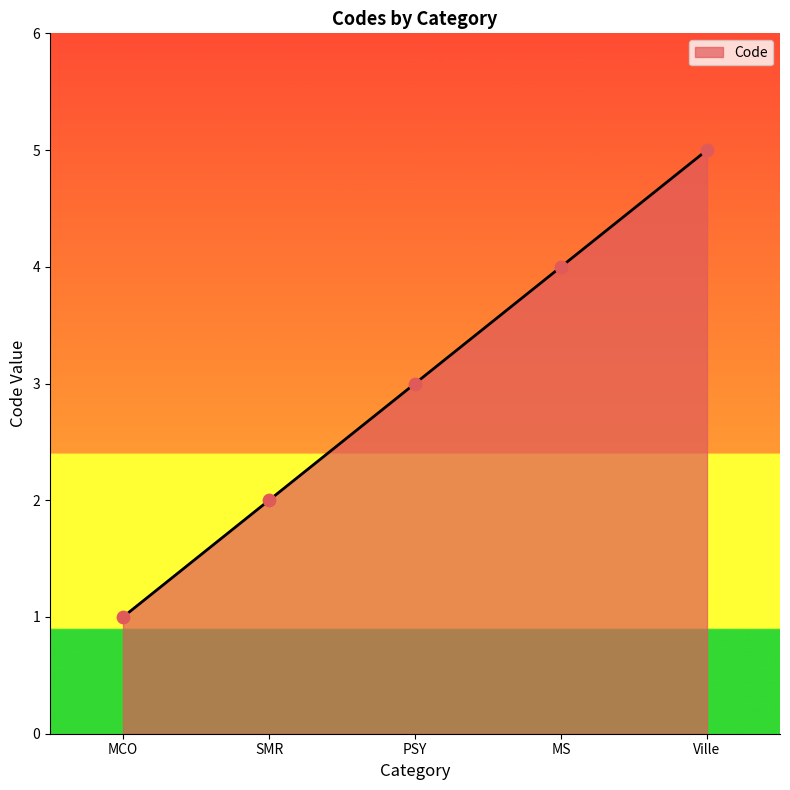

Approximately how many times larger is the value at Ville compared to SMR?

2.5